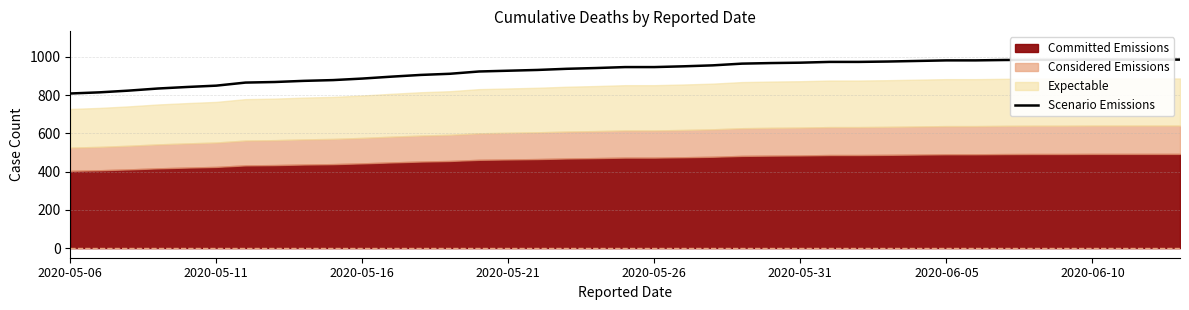

Between 33 and 28, which is larger?

33